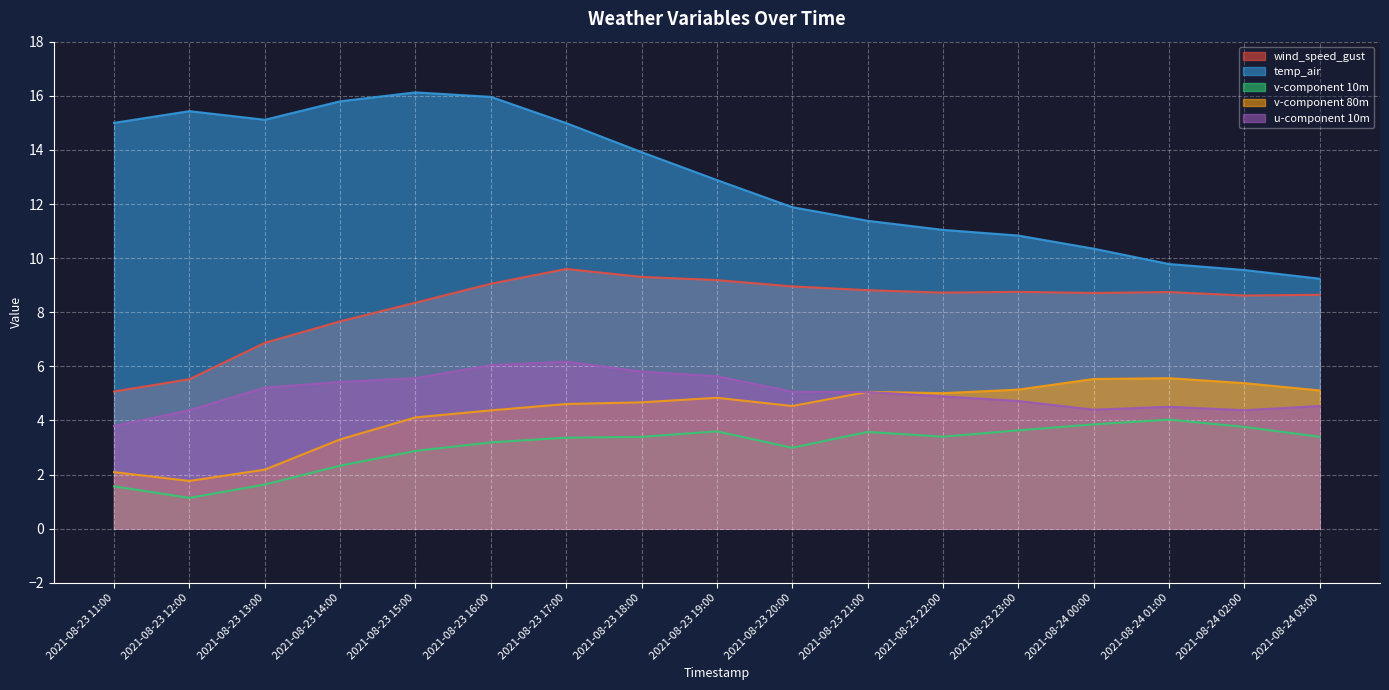

At which label does wind_speed_gust reach its minimum?

2021-08-23 11:00